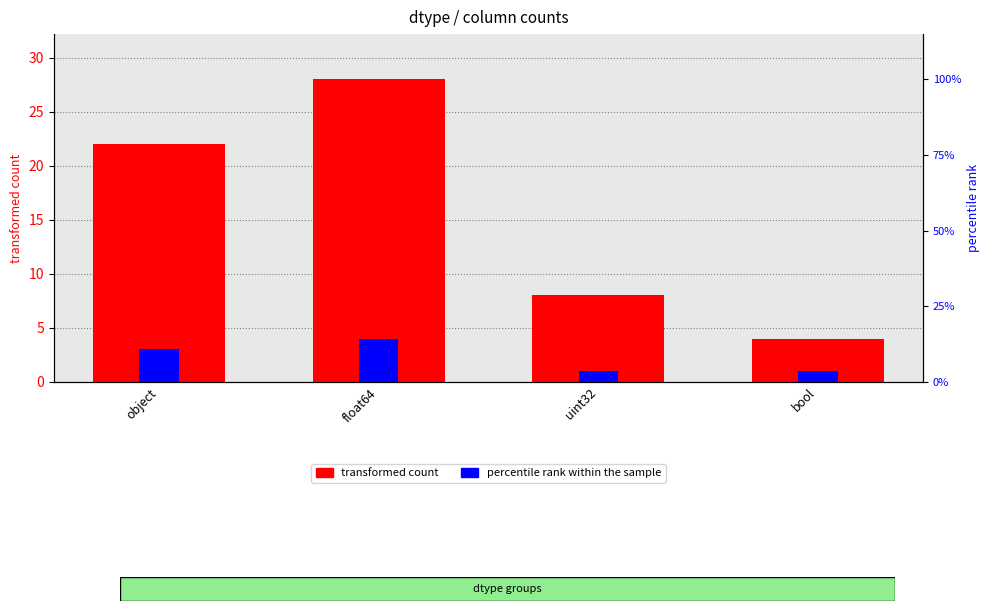

What is the spread (max minus min) of values at object?

19